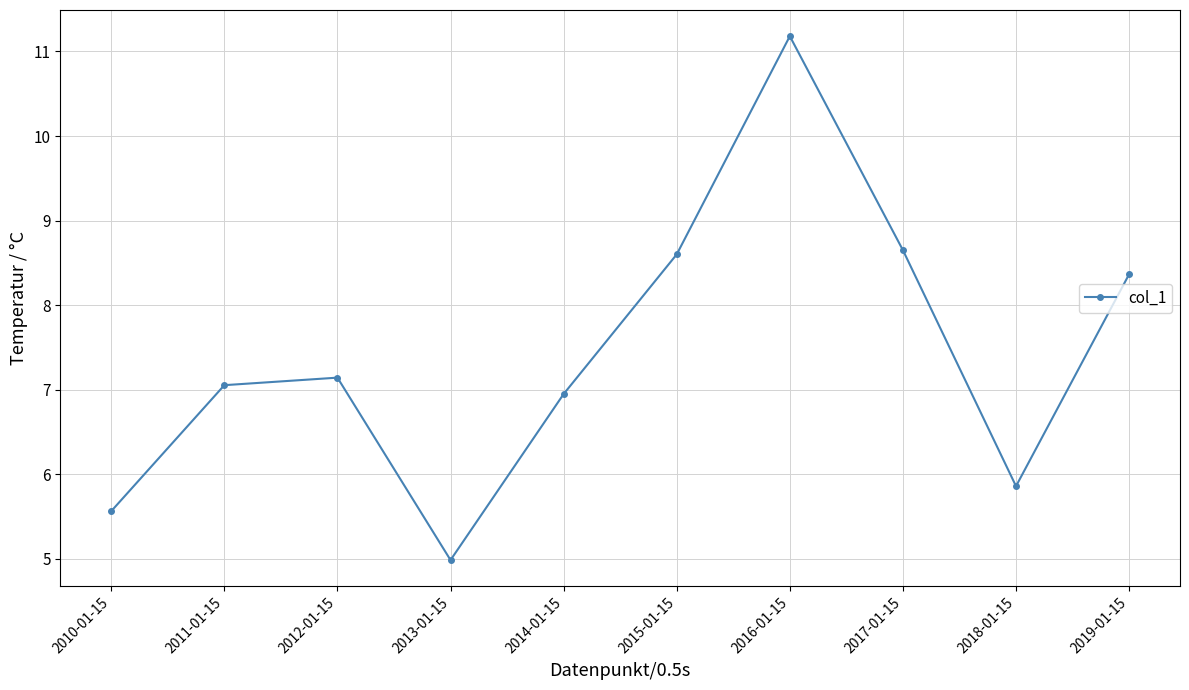

What is the change in value from 2014-01-15 to 2017-01-15?

+1.7